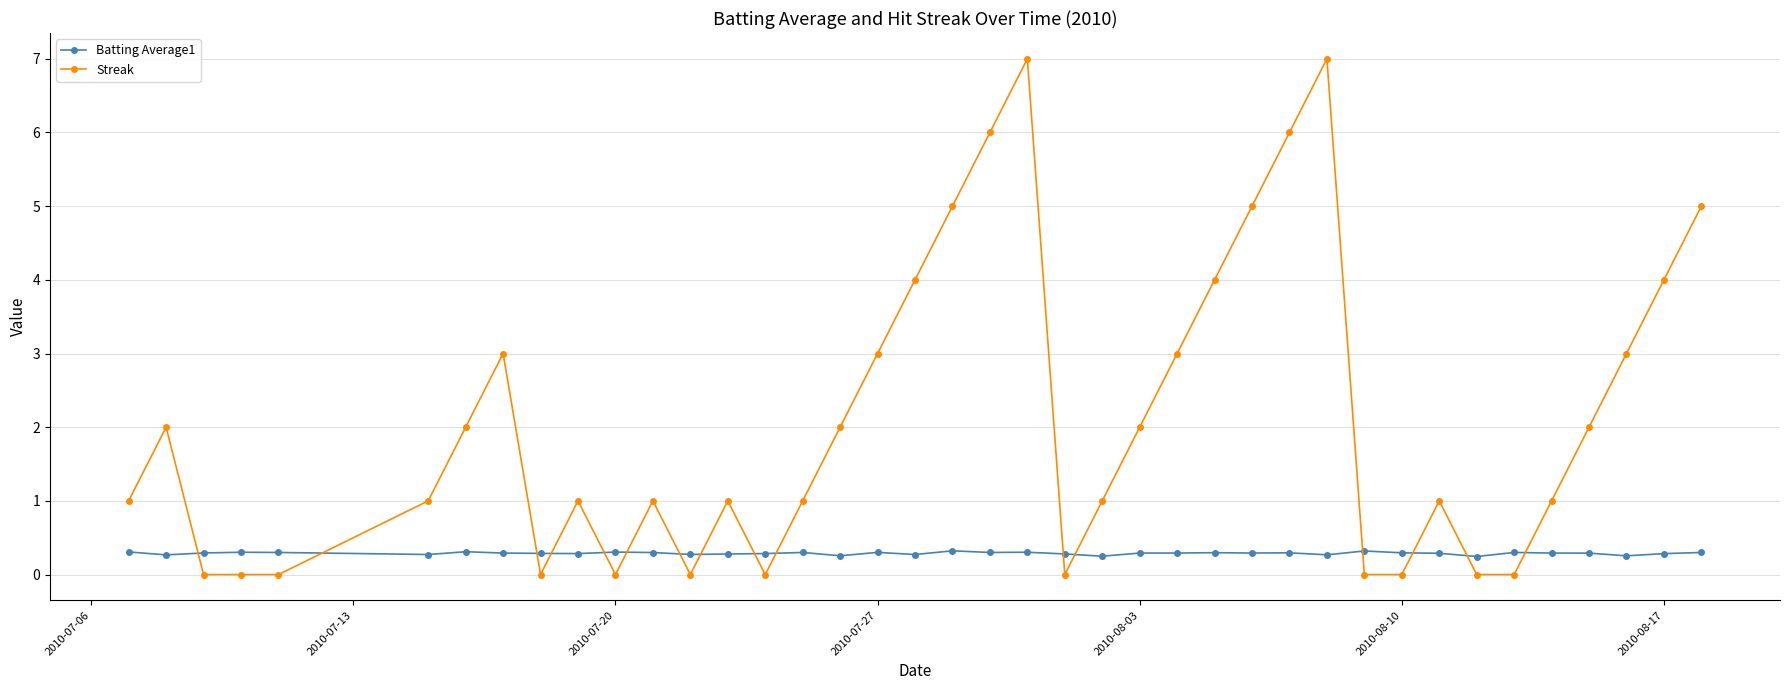

What is the value of the Streak point at the 17th from the left?

2.0